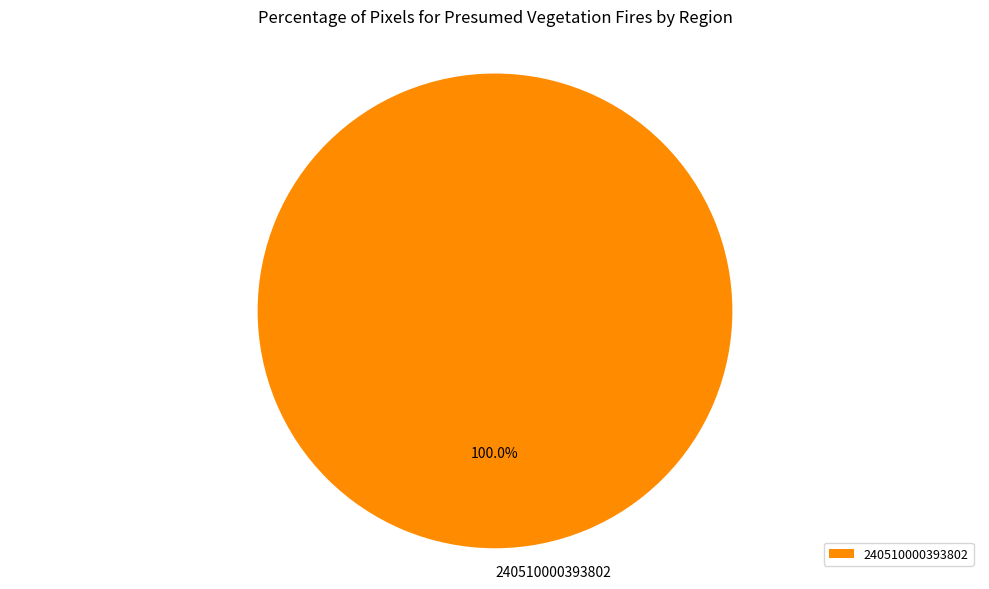

To the nearest percent, what percentage of the pie is 240510000393802?

100%